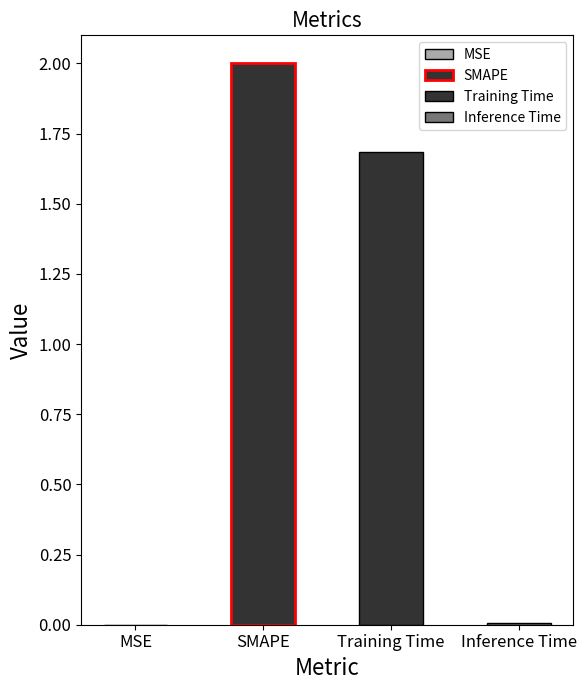

Which category has the lowest value across all series?

MSE